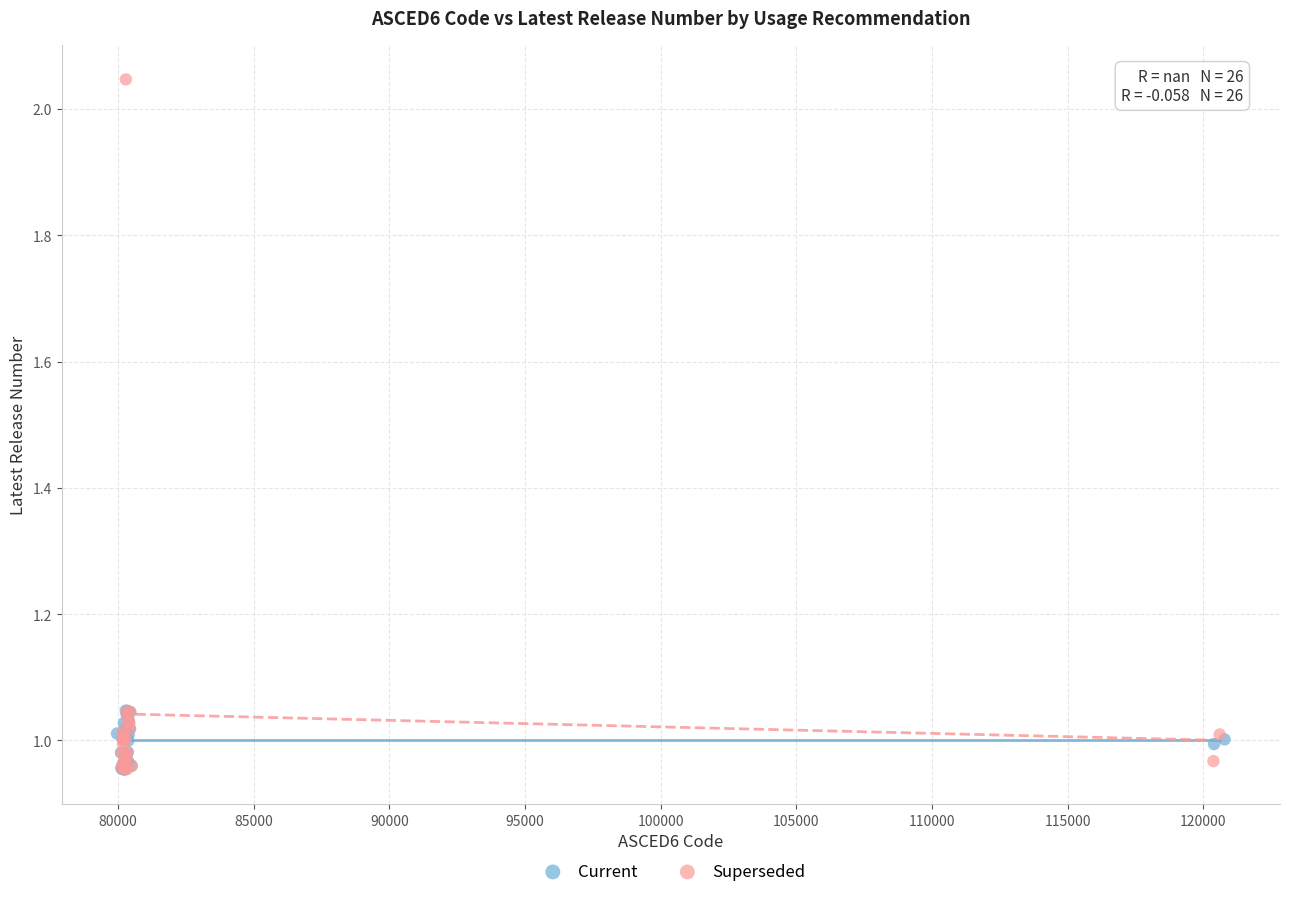

Which series reaches the maximum Y coordinate?

Superseded